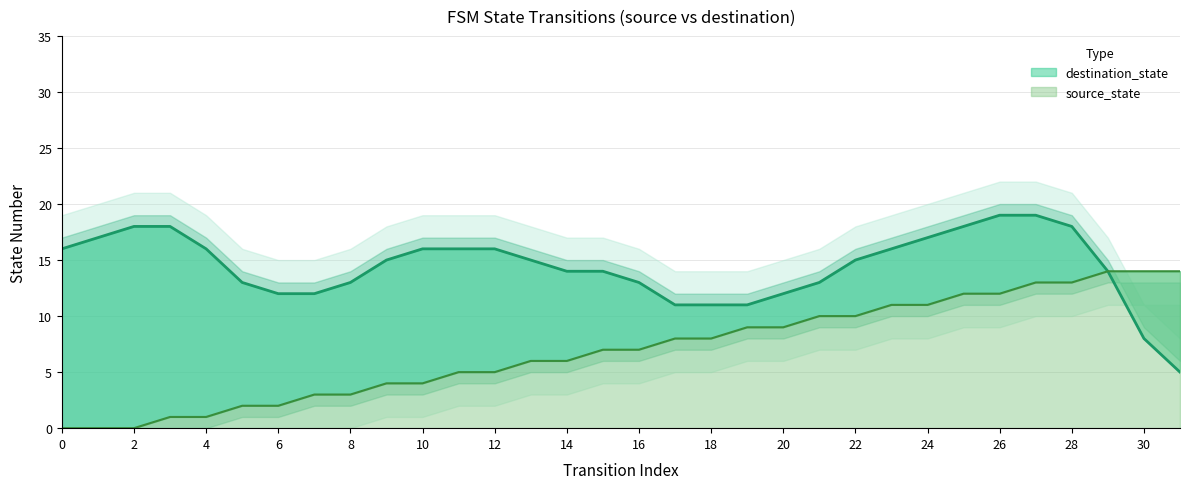

How many positive values are there?

29